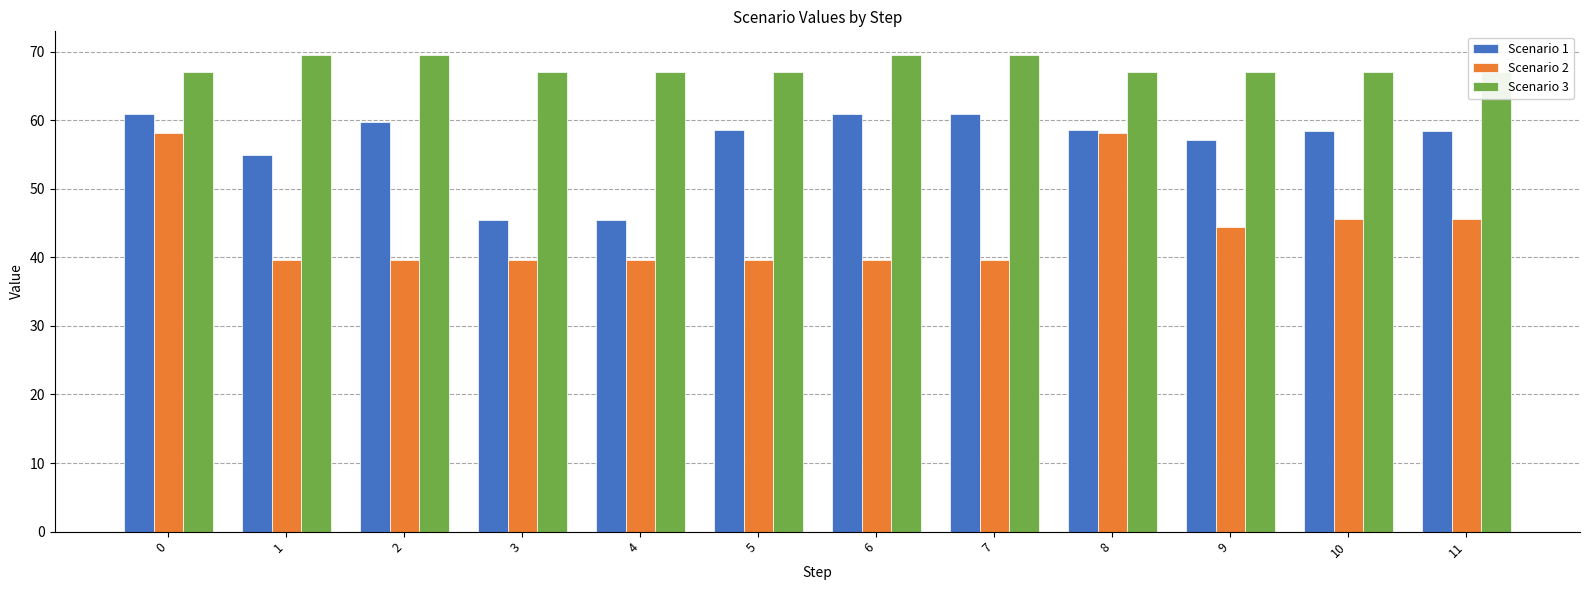

Reading left to right, extract all data points from this chart.

Scenario 1: 0=61.0	1=54.9	2=59.7	3=45.5	4=45.5	5=58.5	6=61.0	7=61.0	8=58.5	9=57.1	10=58.4	11=58.4
Scenario 2: 0=58.1	1=39.5	2=39.5	3=39.5	4=39.5	5=39.5	6=39.5	7=39.5	8=58.1	9=44.4	10=45.6	11=45.6
Scenario 3: 0=67.0	1=69.5	2=69.5	3=67.0	4=67.0	5=67.0	6=69.5	7=69.5	8=67.0	9=67.0	10=67.0	11=67.0